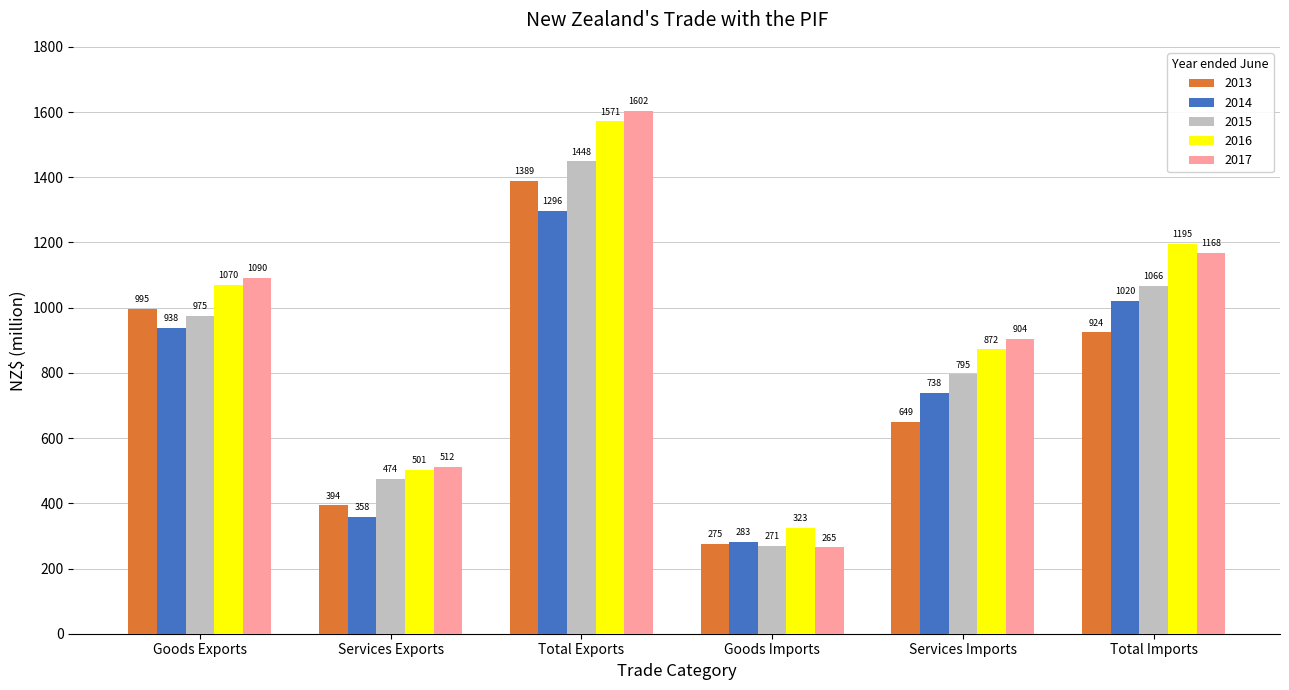

List the labels in order of 2013 value, largest first.

Total Exports, Goods Exports, Total Imports, Services Imports, Services Exports, Goods Imports